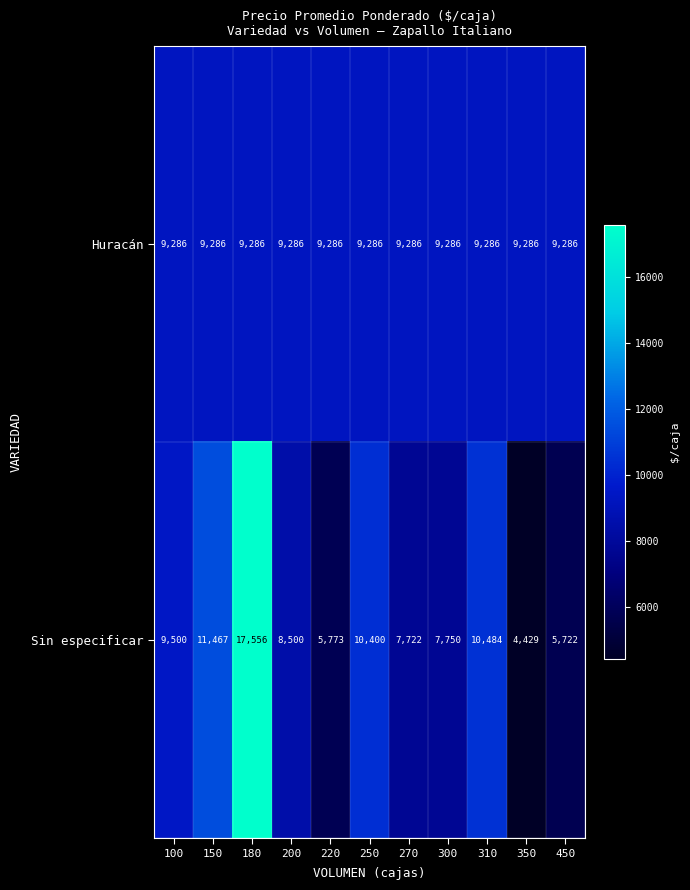

How many data points in Sin especificar are less than 8500?

5